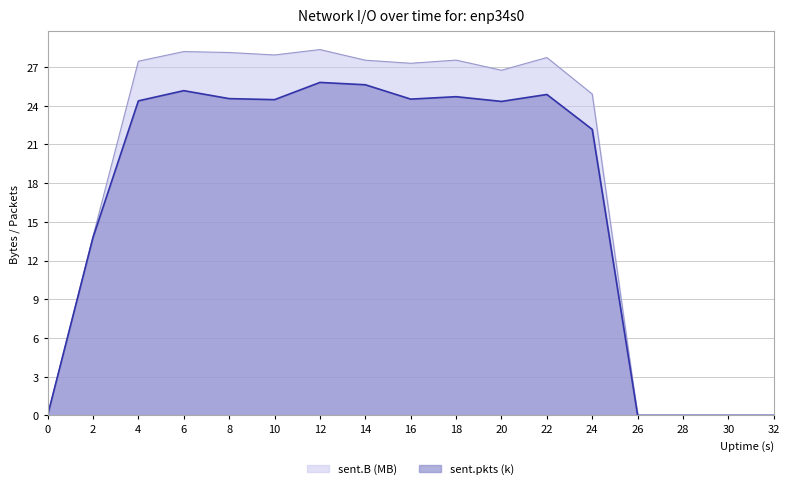

True or false: sent.pkts has more than 2 points higher than both neighbors.

True